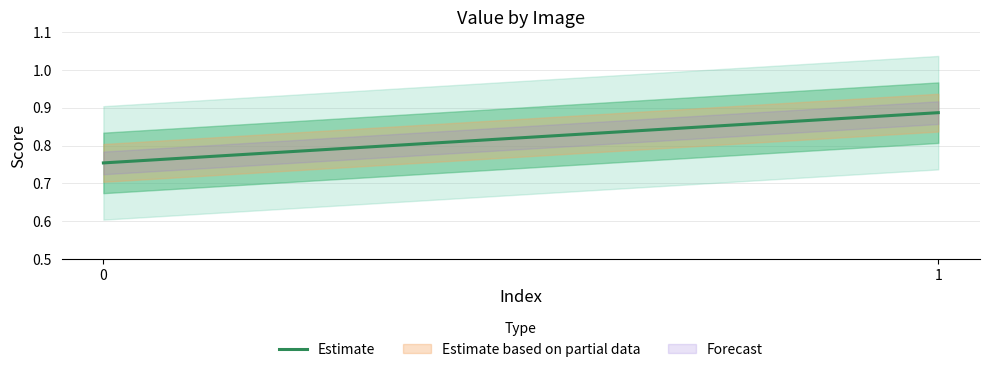

Is it true that the value at 1 is 0.5?

False